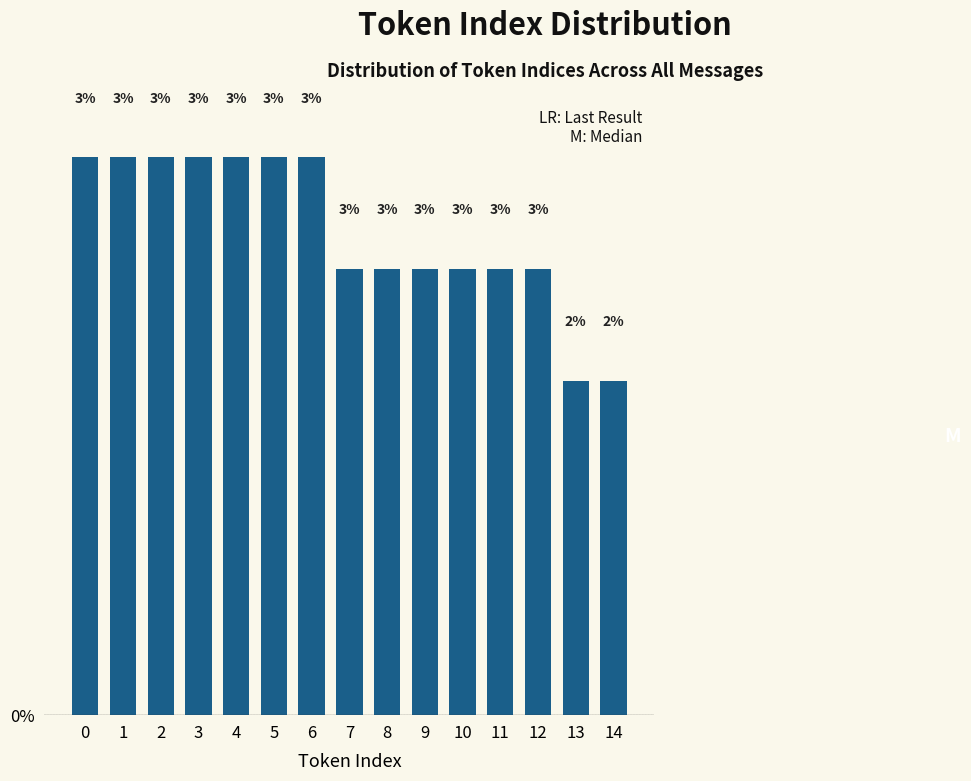

How many bars are there in total?

15